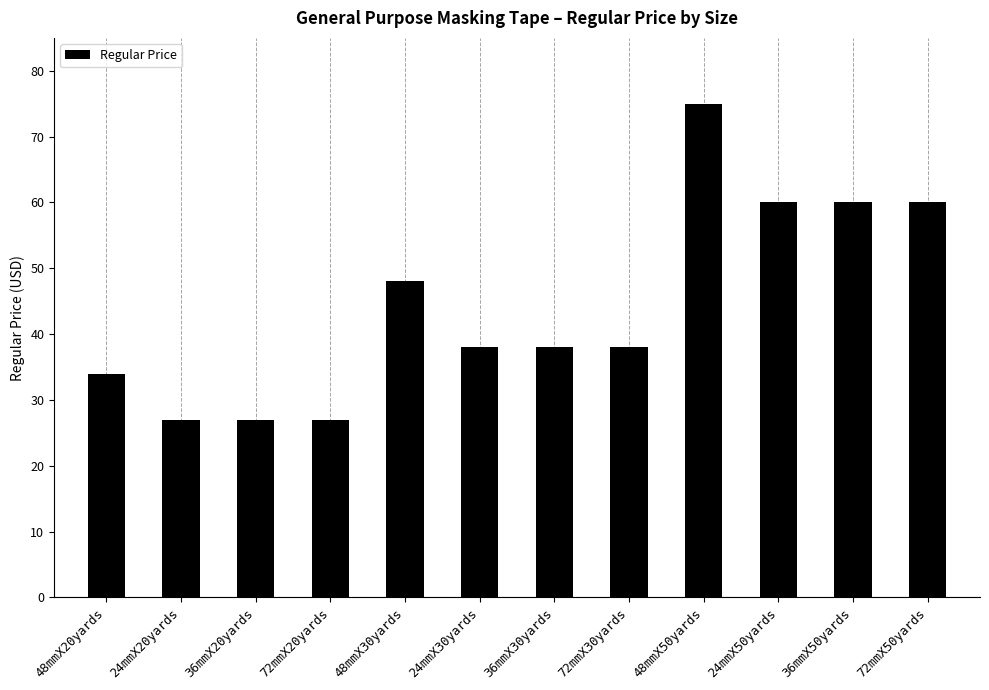

Reading left to right, what are all the values shown in this chart?

34	27	27	27	48	38	38	38	75	60	60	60